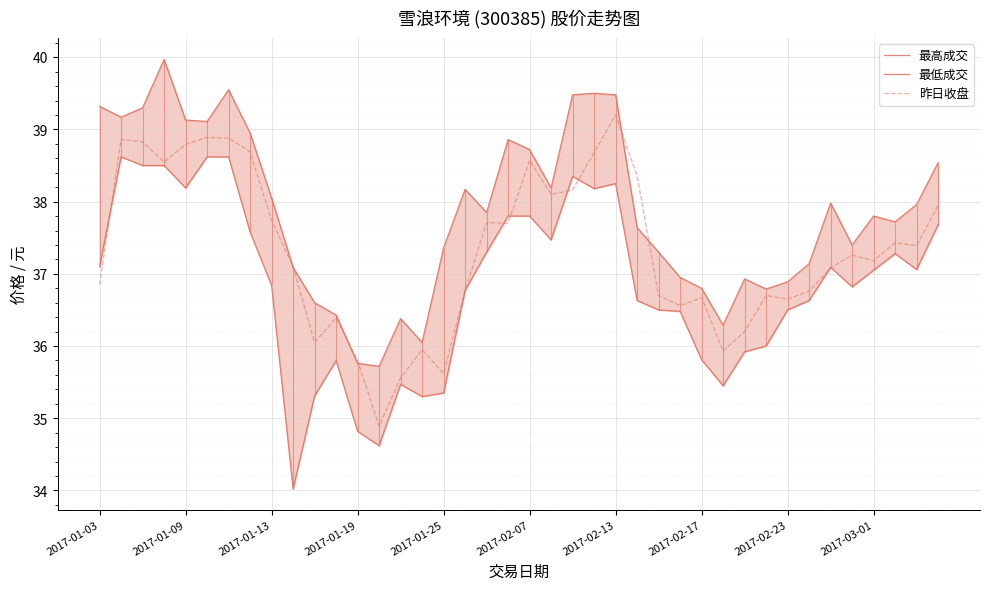

At which label does 最低成交 first exceed 37?

2017-01-03